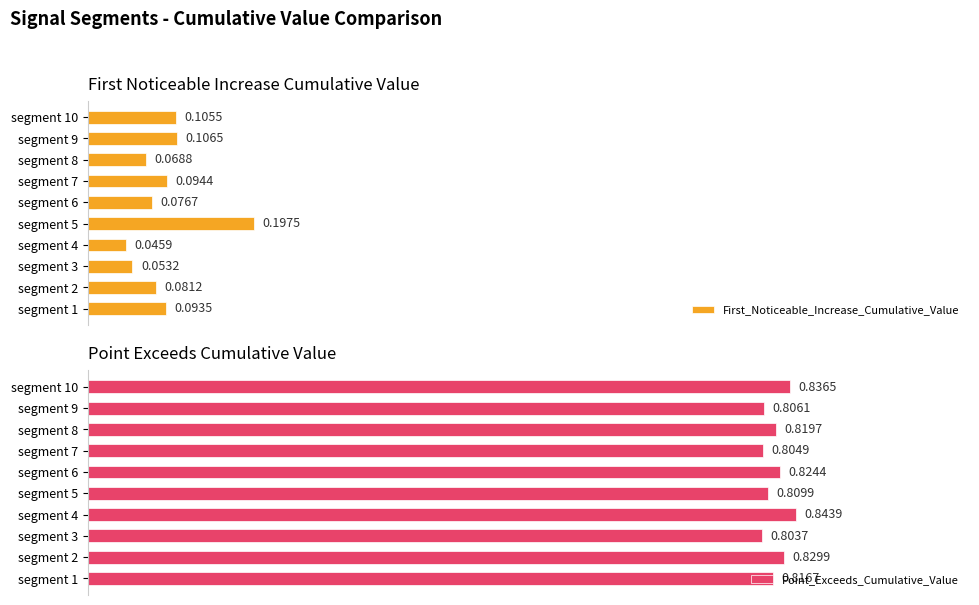

Rank the categories by First_Noticeable_Increase_Cumulative_Value value from lowest to highest.

segment 4, segment 3, segment 8, segment 6, segment 2, segment 1, segment 7, segment 10, segment 9, segment 5